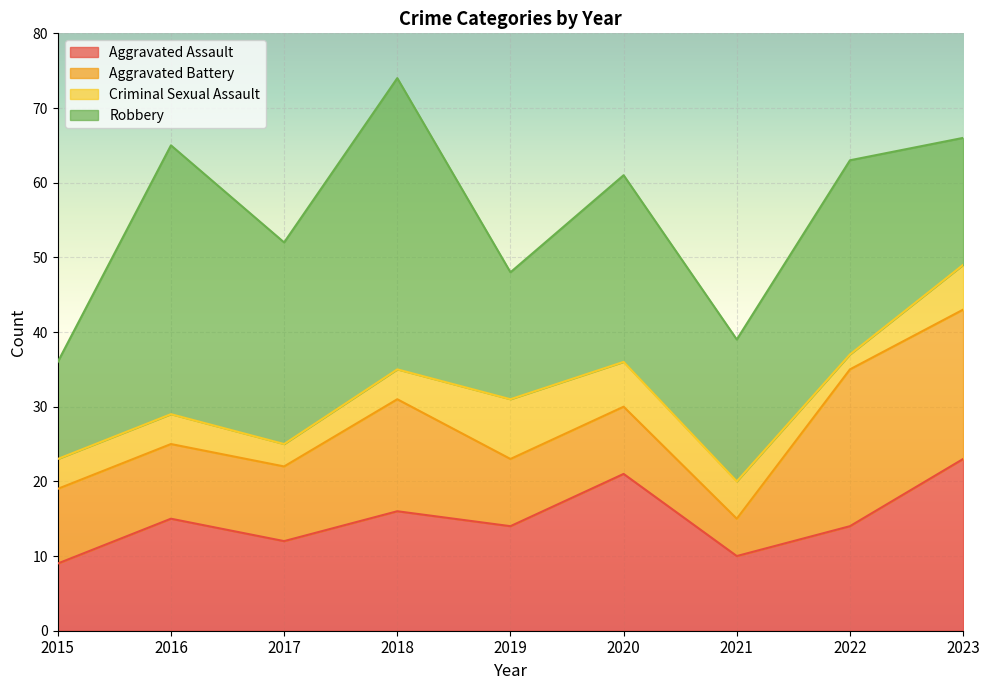

What is the value of the Robbery point at the 7th from the left?

19